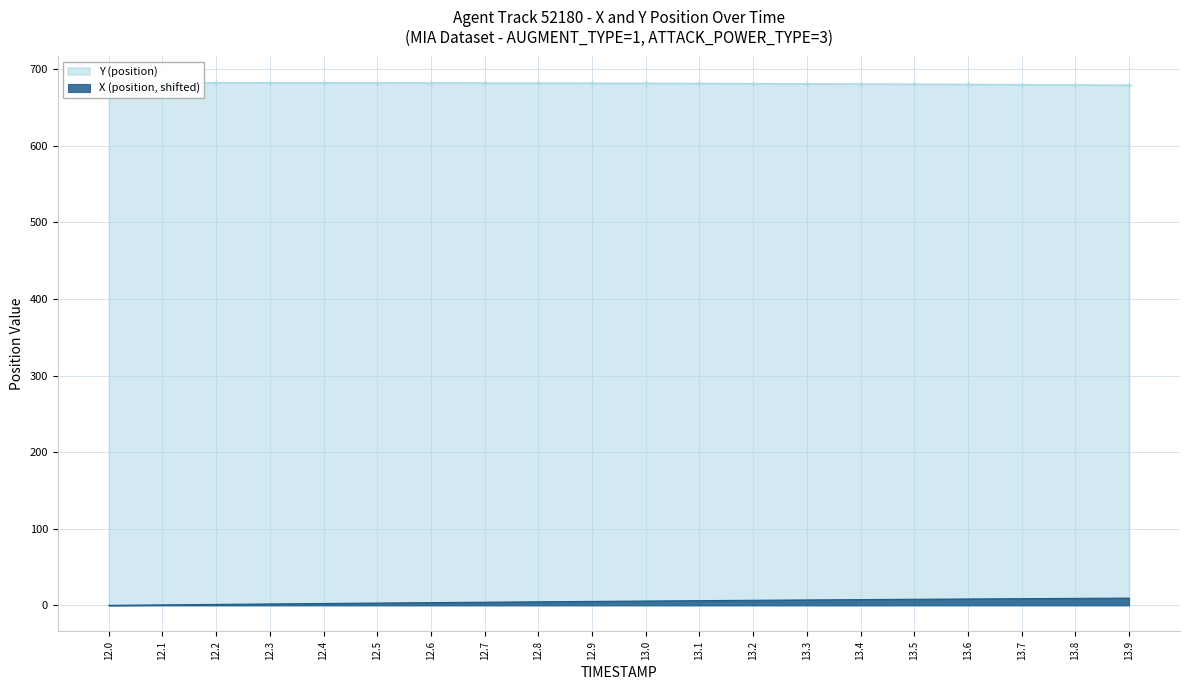

Rank the series at 13.7 from highest to lowest value.

Y (position), X (position)